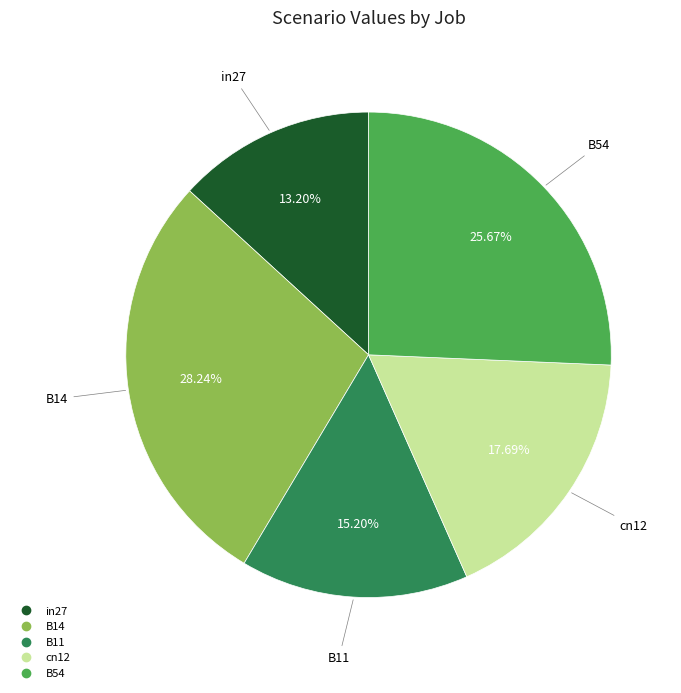

Count the number of slices in the pie.

5